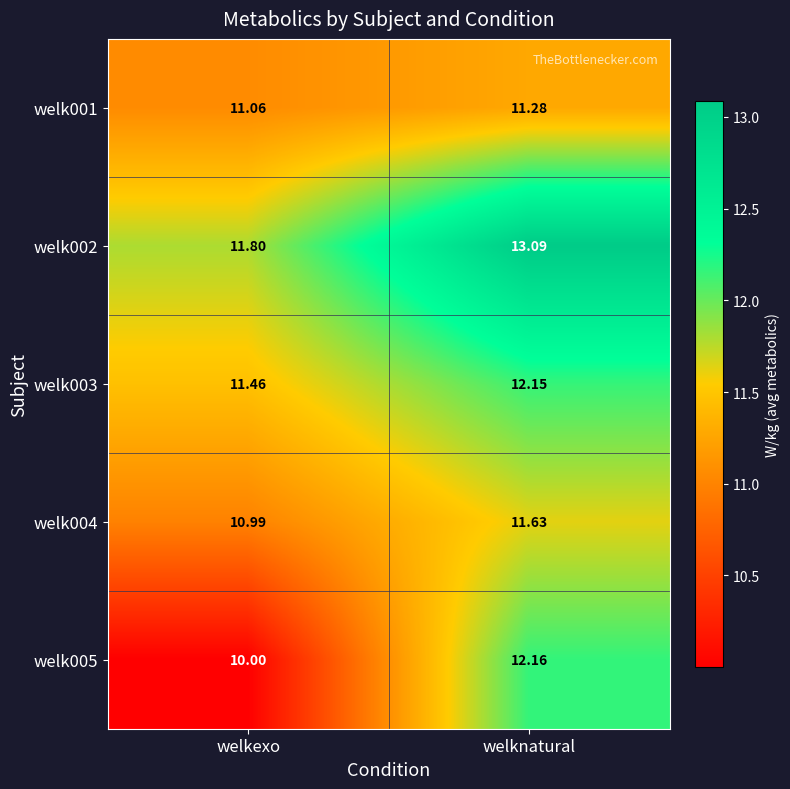

Where is welk001 nearest to the value 11?

welkexo